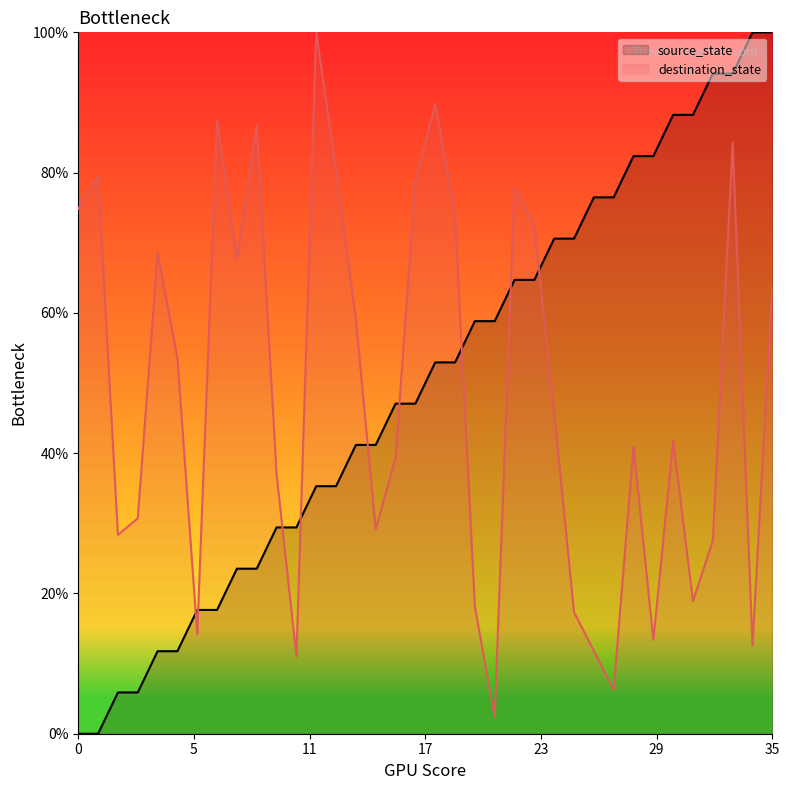

List the series in order of their overall mean, highest first.

source_state, destination_state